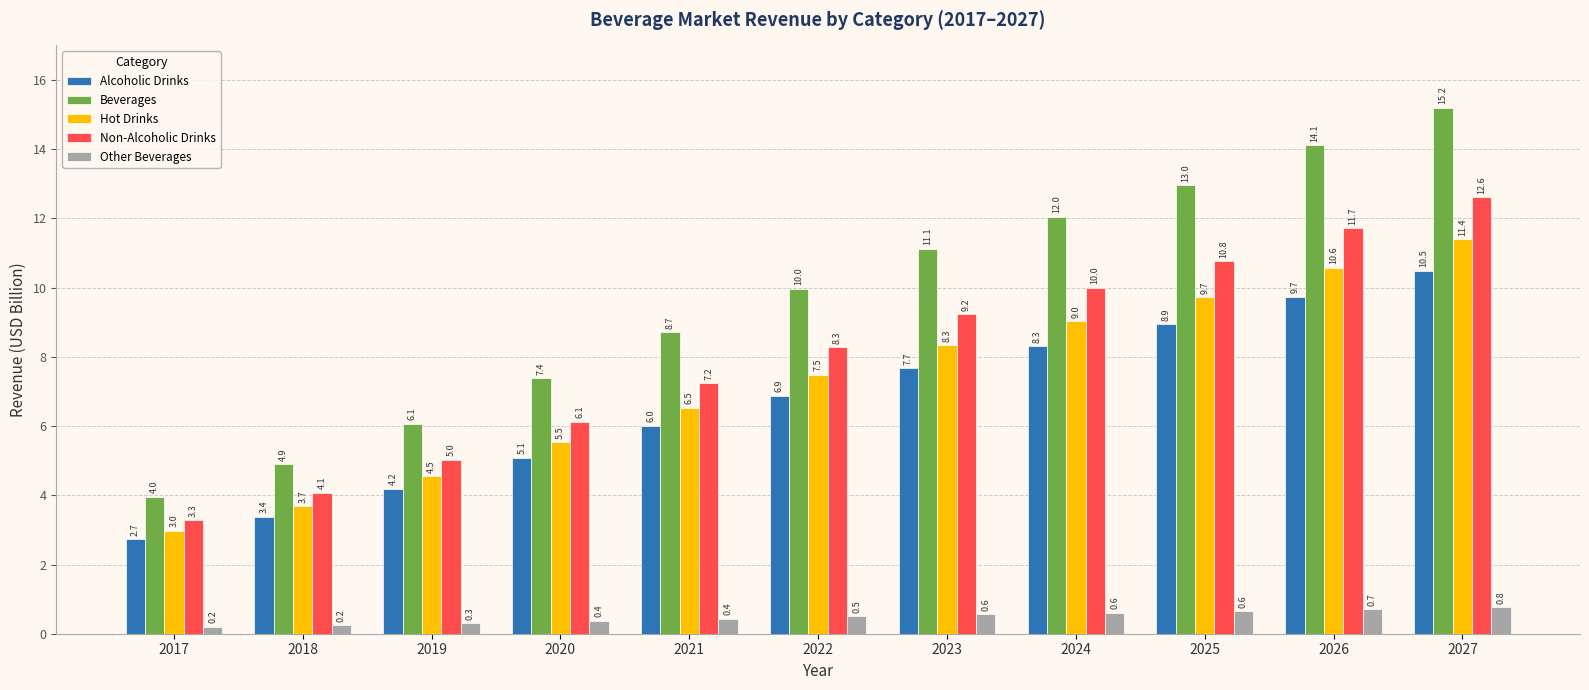

True or false: Non-Alcoholic Drinks has a value of 3.2 at 2019.

False